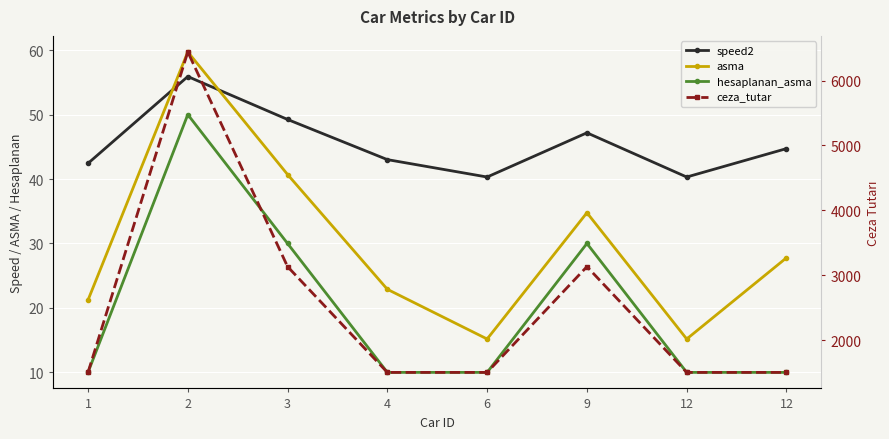

True or false: hesaplanan_asma has more than 1 points higher than both neighbors.

True